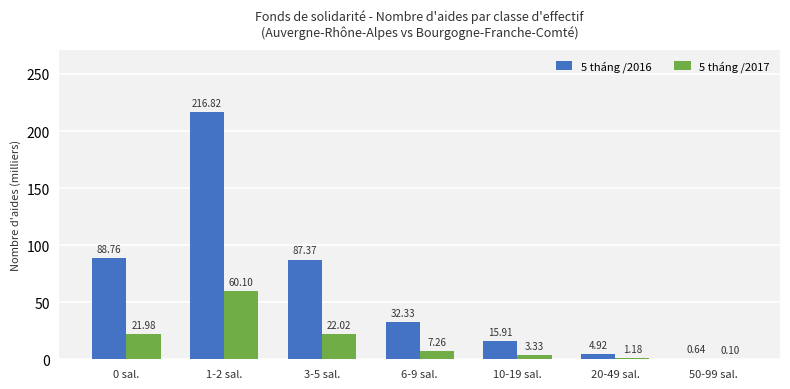

Is the value of 5 tháng /2016 at 20-49 sal. greater than the value of 5 tháng /2017 at 1-2 sal.?

No